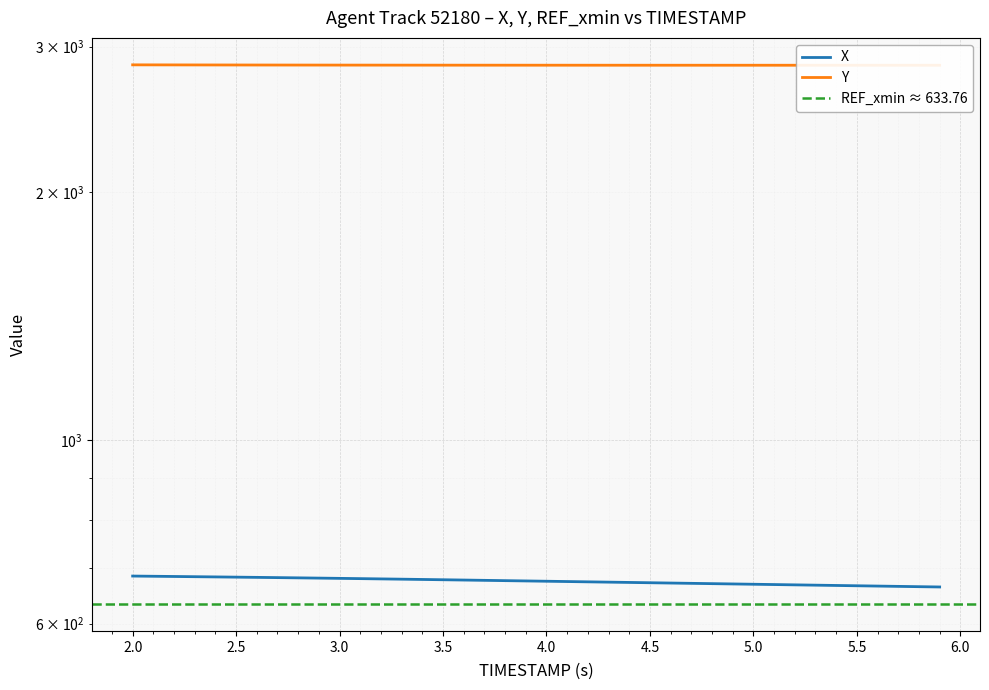

What is the value of the X point at the 10th from the left?

681.2